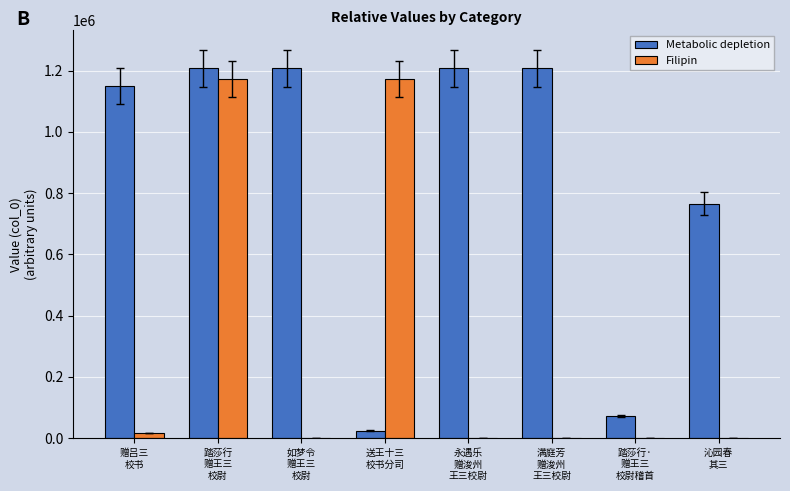

What is the maximum value for Metabolic depletion?

1207383